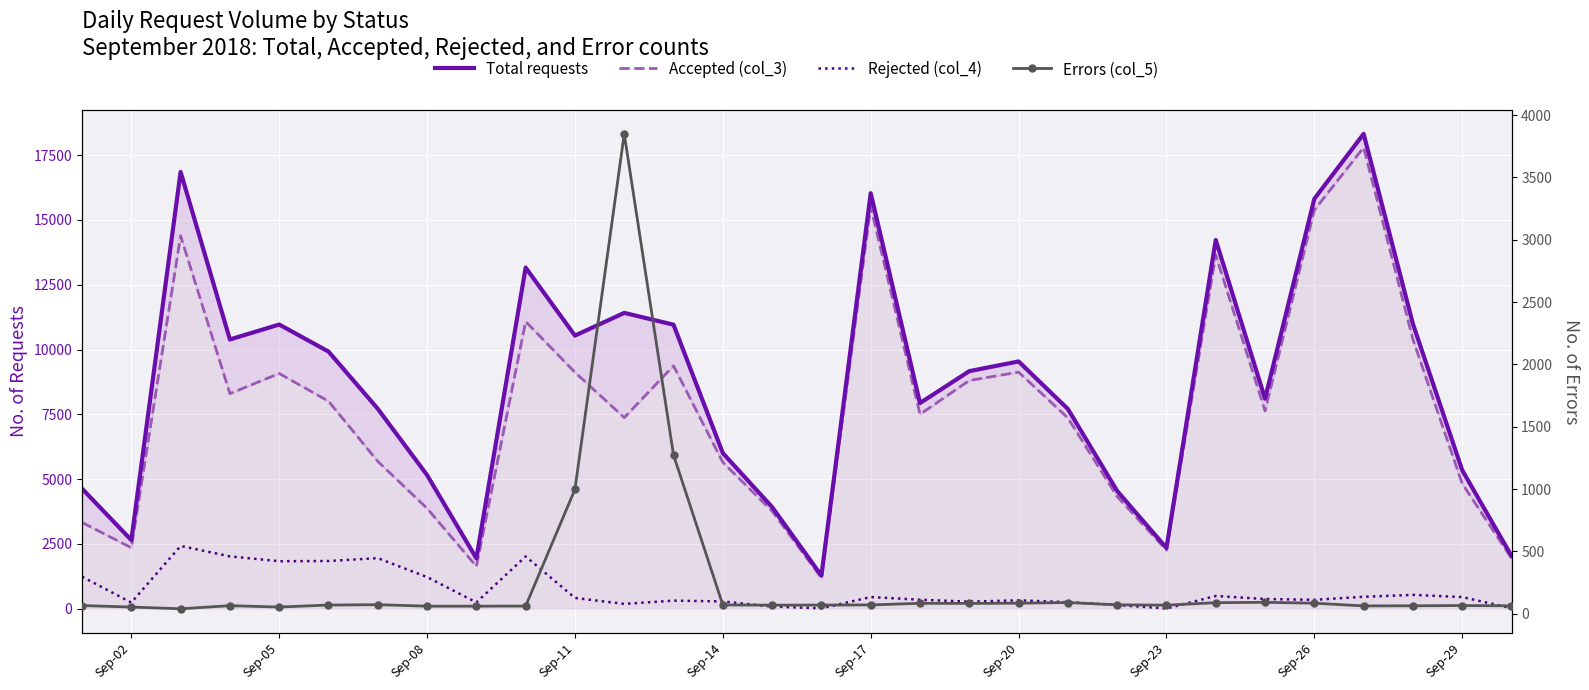

How many interior local peaks does the Total requests series have?

8